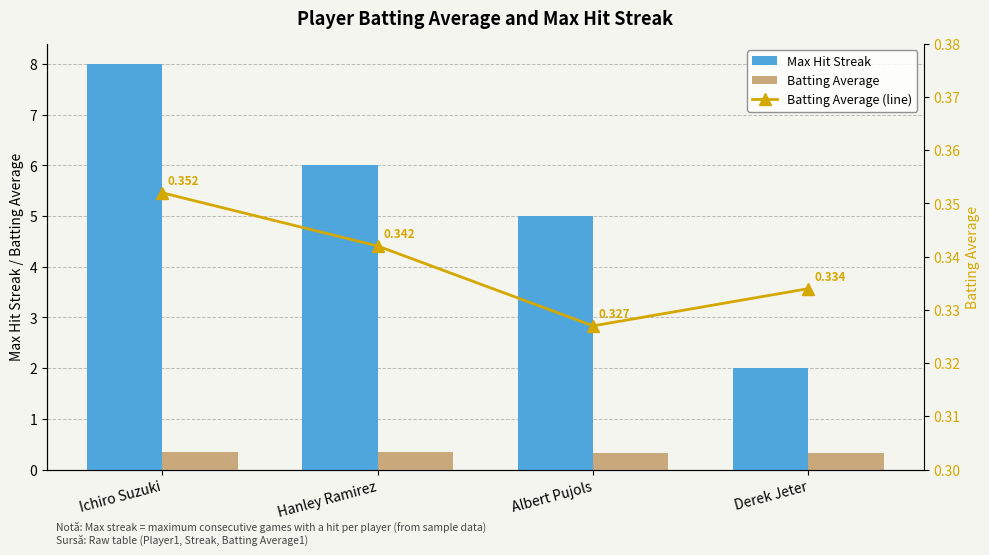

What are all the series names shown in the legend?

Max Hit Streak, Batting Average, Batting Average (line)